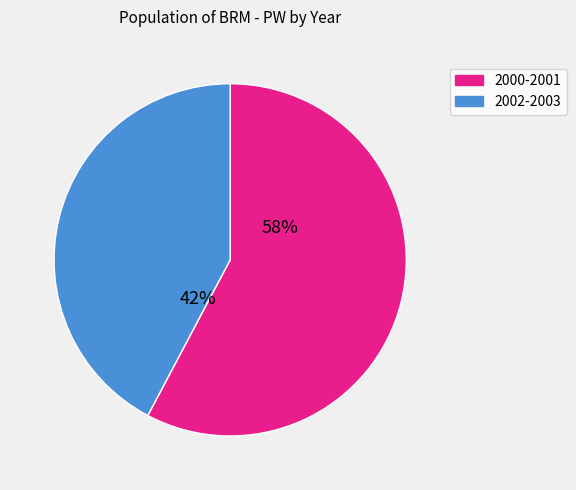

To the nearest percent, what is the average slice percentage?

50%